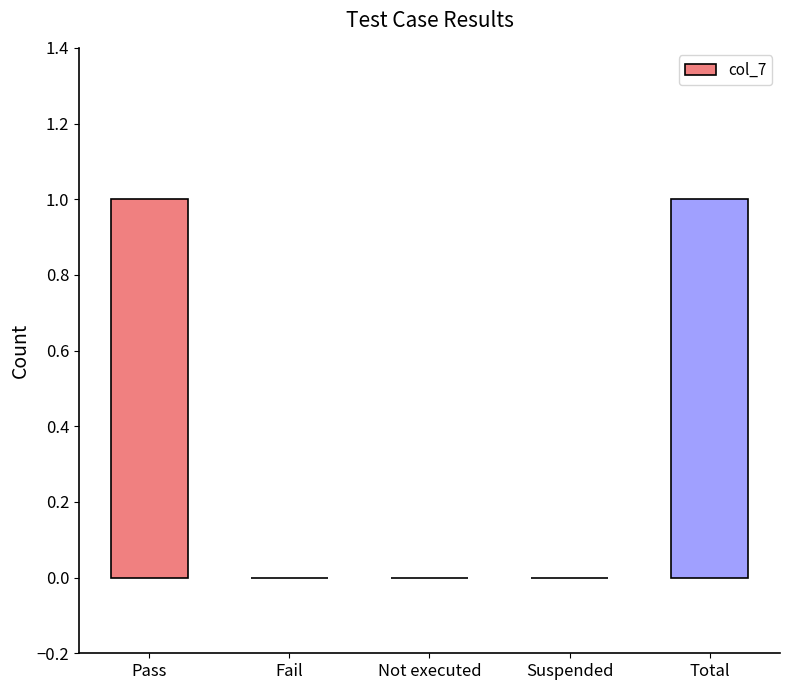

Is it true that the value at Fail is 0?

True